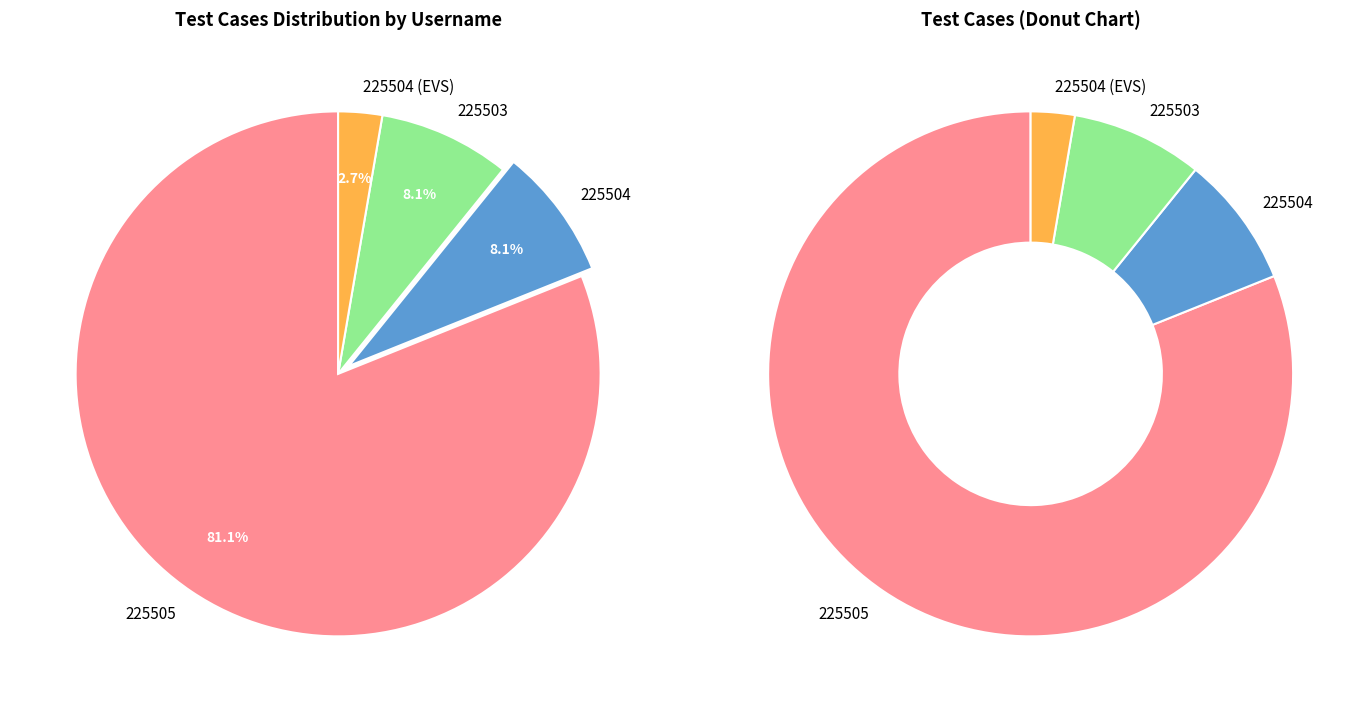

To the nearest percent, what is the average slice percentage?

25%